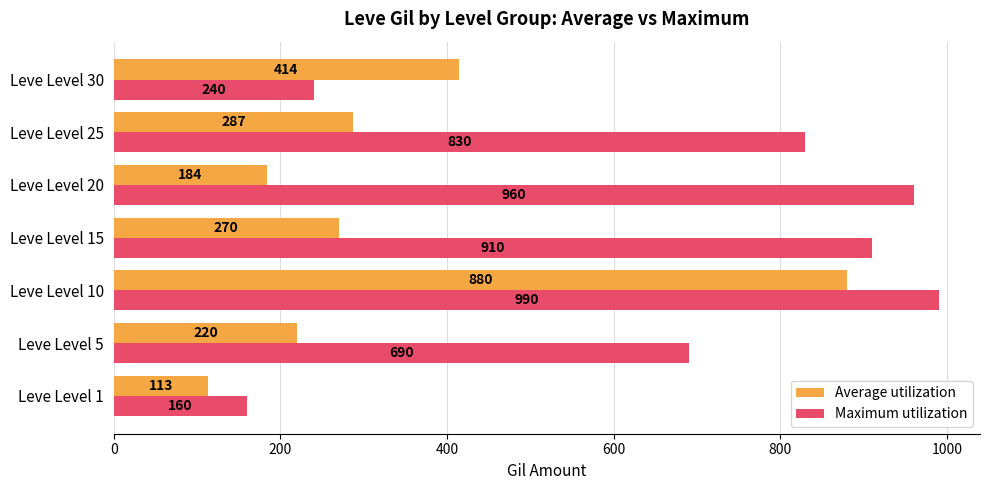

What is the average value of the Maximum utilization series?

683